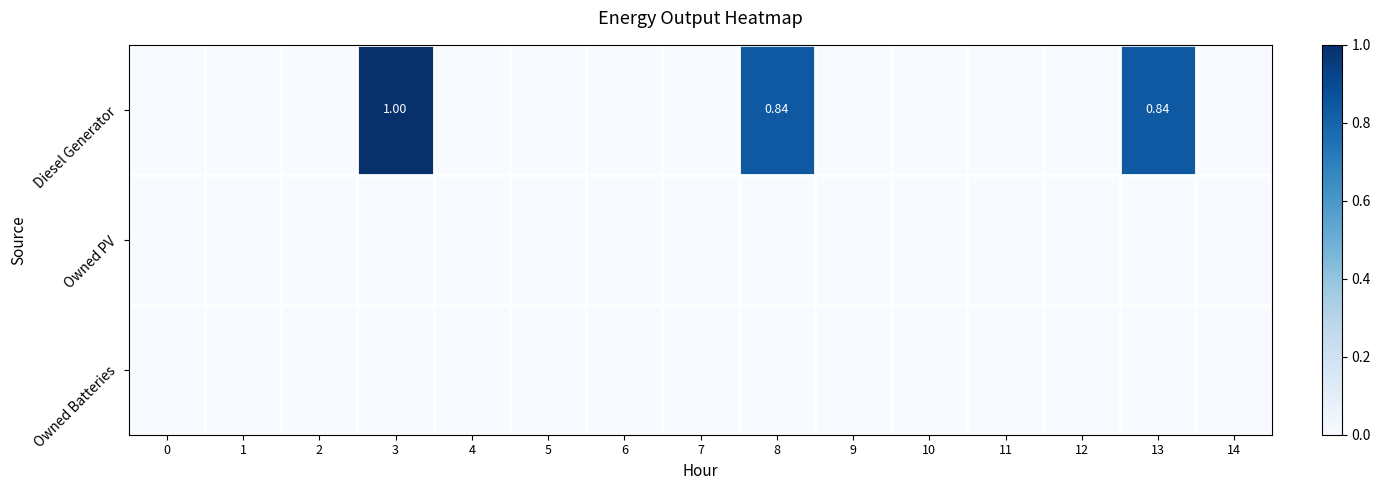

Between 7 and 12, which is larger?

7